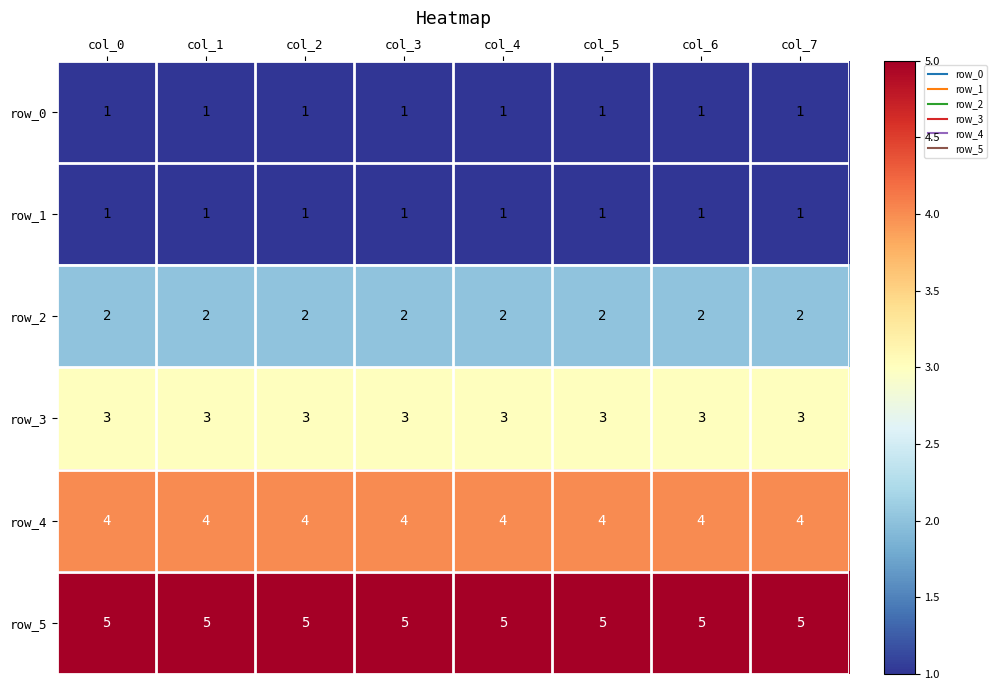

What is the difference between the highest and lowest values at col_3?

4